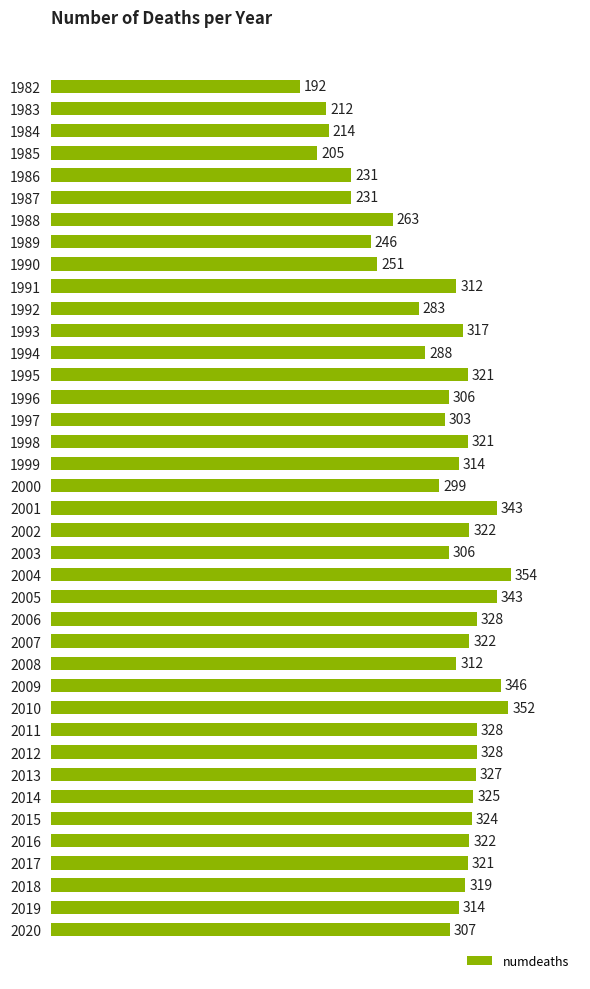

Are the bars grouped side by side (vs. stacked)?

No